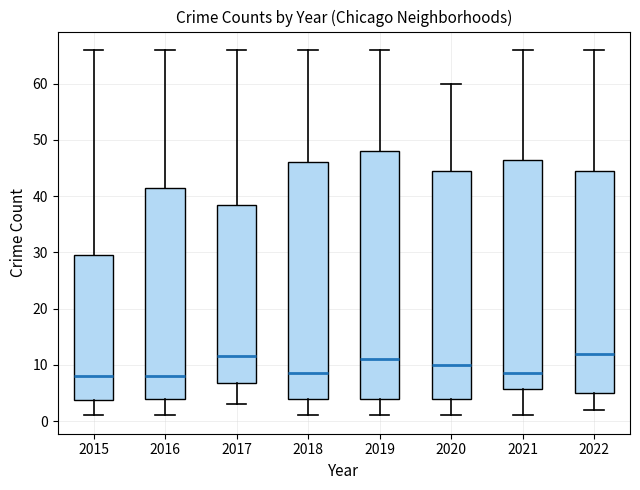

Which box is the tallest, from its lower edge to its upper edge?

2019